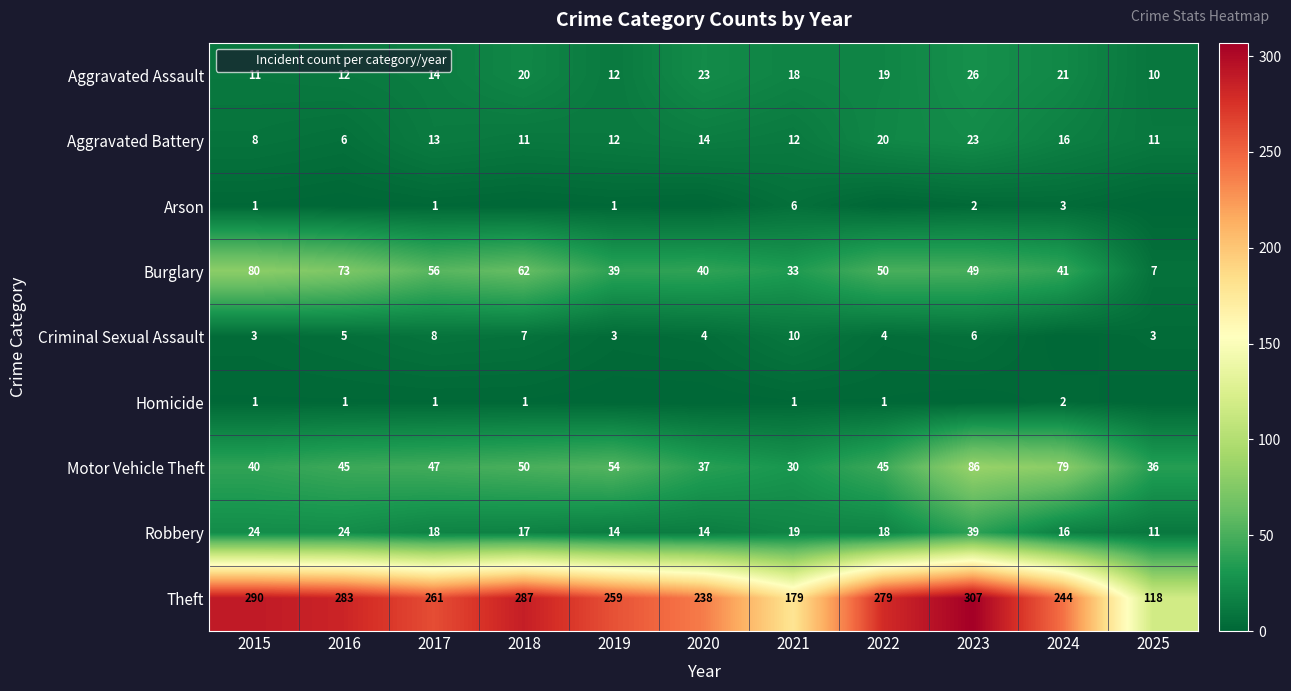

How many values in the Aggravated Assault series are below 18?

5